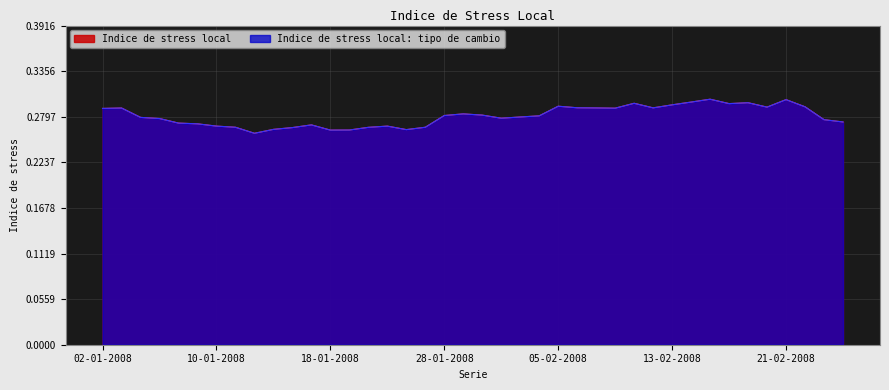

True or false: Indice de stress local and Indice de stress local: tipo de cambio cross at least once.

False